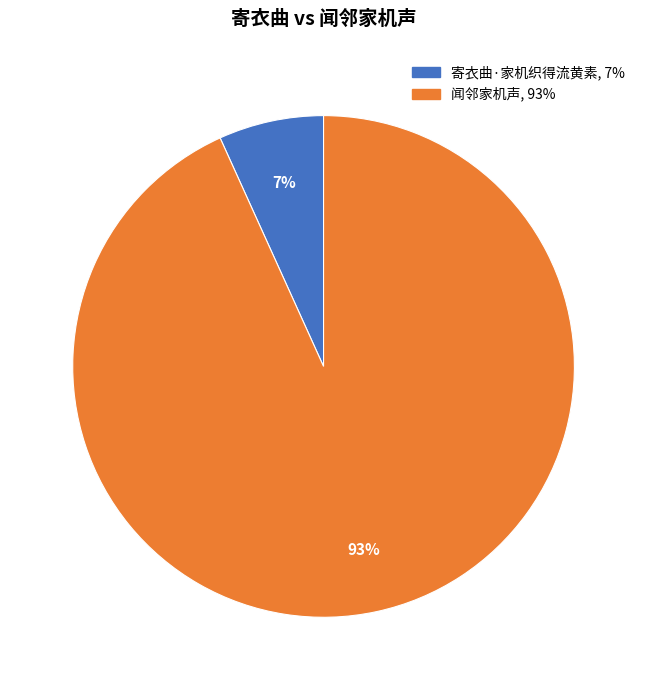

Which category has the biggest portion of the pie?

闻邻家机声